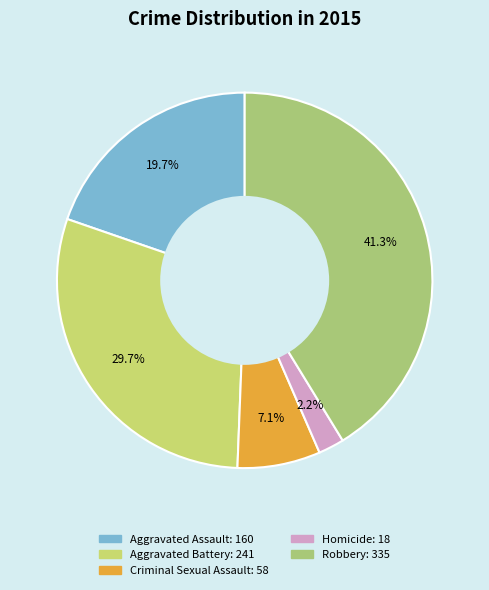

What is the change in value from Aggravated Assault to Homicide?

-142